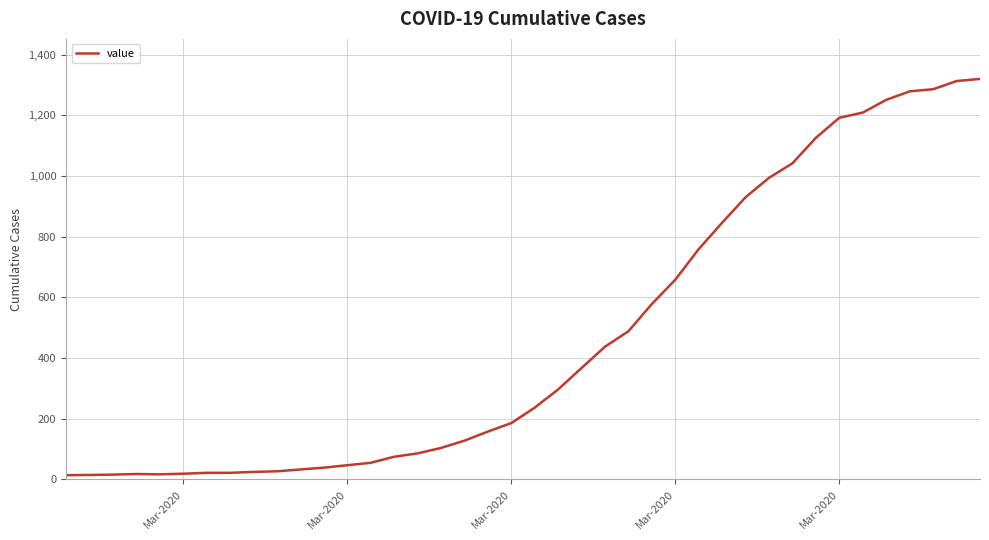

What is the average value?

467